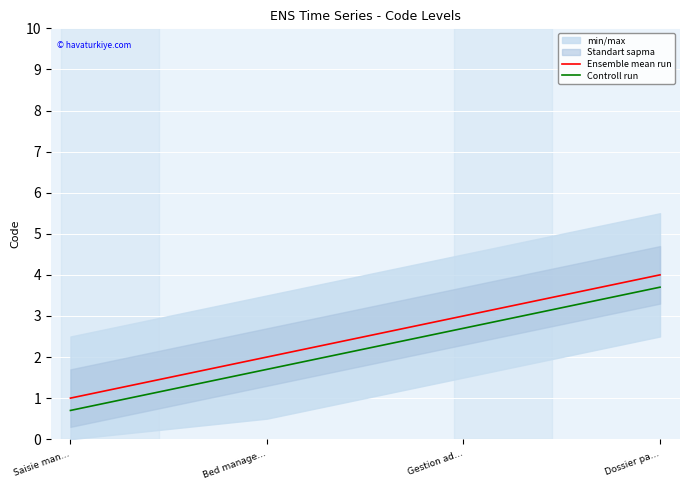

What value does the Controll run series have at Gestion ad…?

2.7